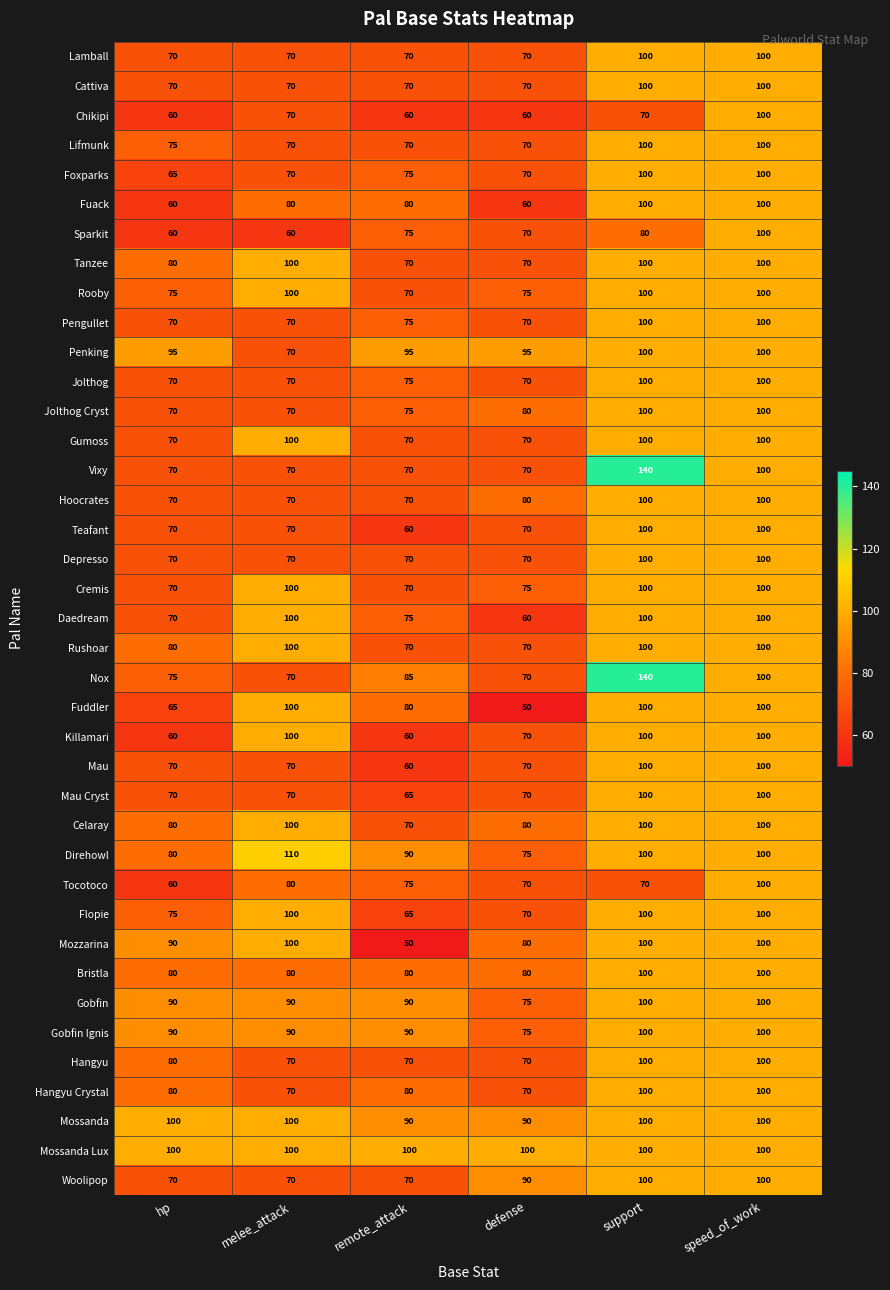

What is the smallest value displayed?

50